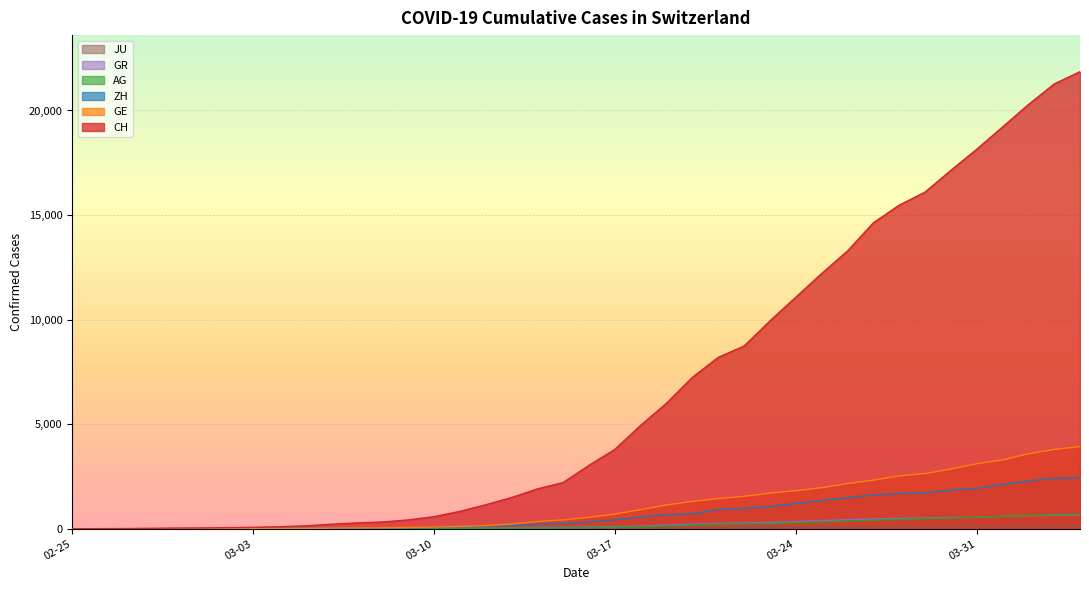

What is the highest value of the GE series?

3928